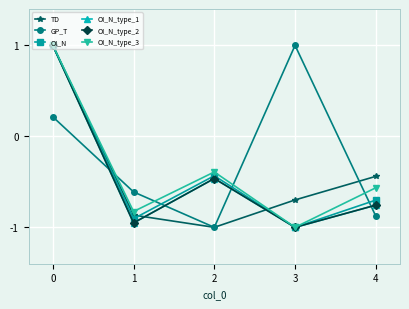

Reading left to right, transcribe all the data shown in this chart.

TD: 1.0	-0.9	-1.0	-0.7	-0.4
GP_T: 0.2	-0.6	-1.0	1.0	-0.9
OI_N: 1.0	-0.9	-0.4	-1.0	-0.7
OI_N_type_1: 1.0	-1.0	-0.5	-1.0	-0.8
OI_N_type_2: 1.0	-1.0	-0.5	-1.0	-0.8
OI_N_type_3: 1.0	-0.8	-0.4	-1.0	-0.6